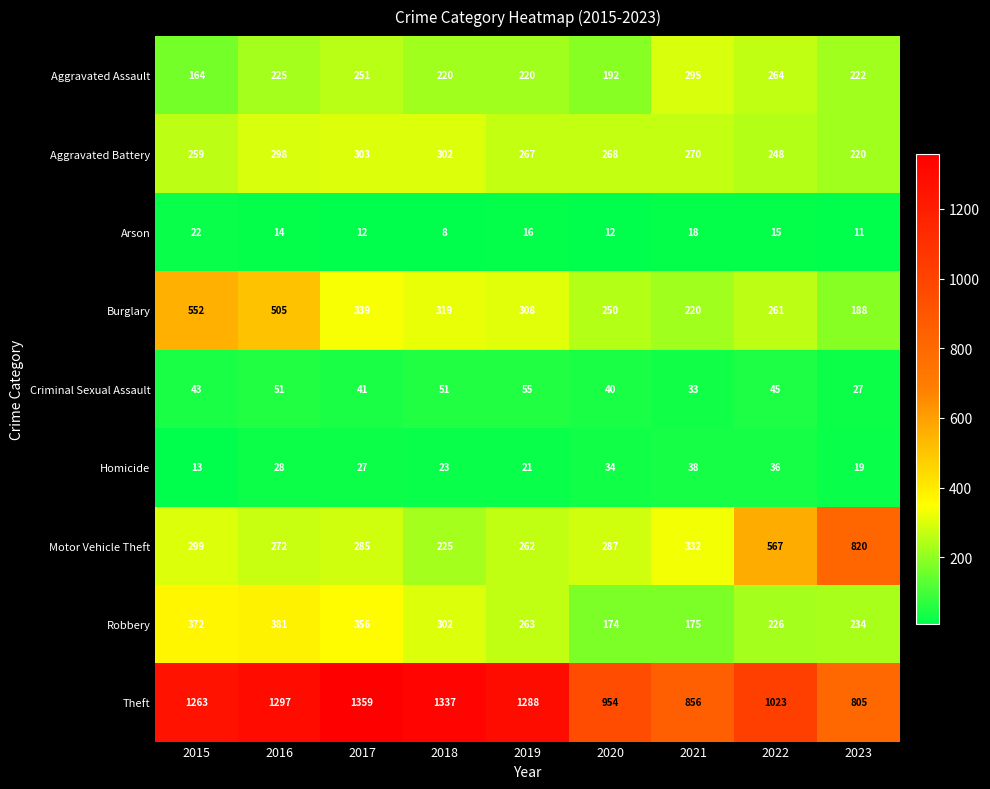

How many data points does each series have?

9